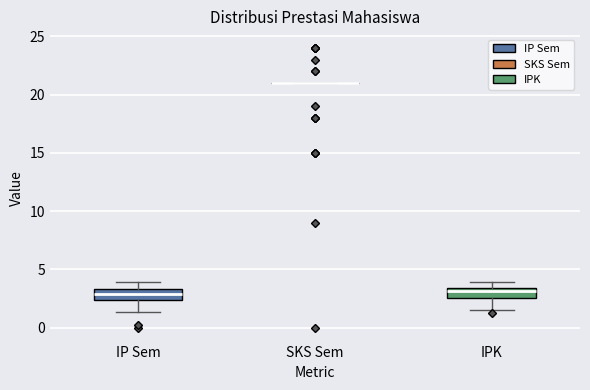

Where does the upper whisker of the box for IP Sem end on the y-axis? The values are not printed on the chart, so give them approximately, as read against the axis.

4.0